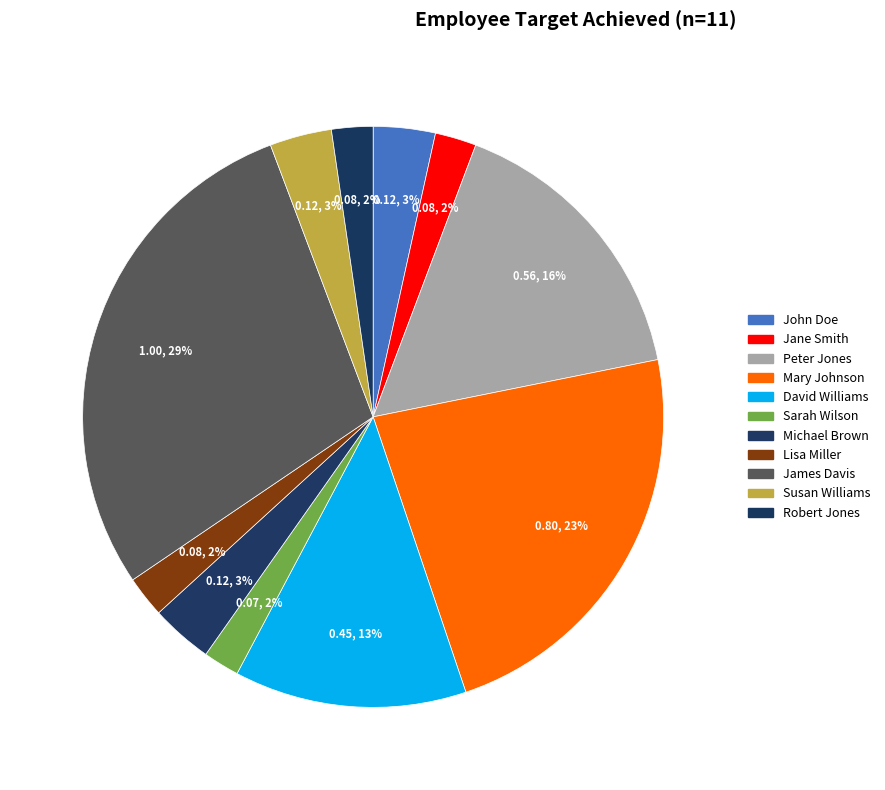

Do Susan Williams and David Williams together represent more than half of the pie?

No